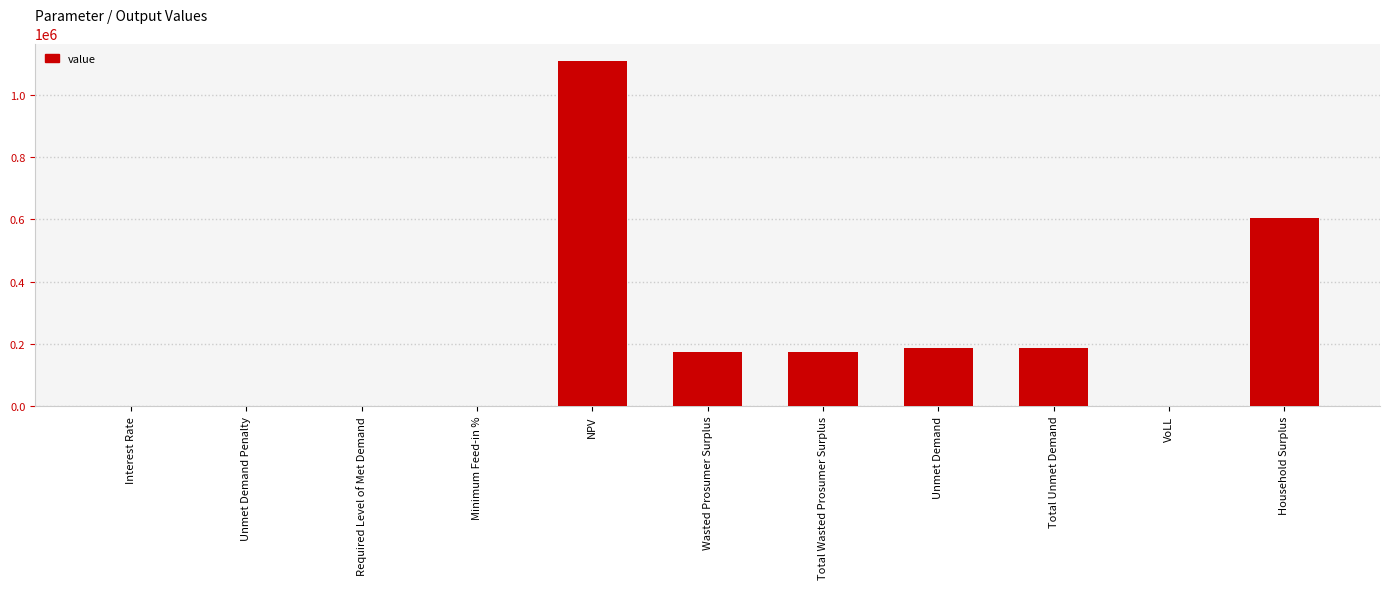

At which category does the chart reach its peak across all series?

NPV